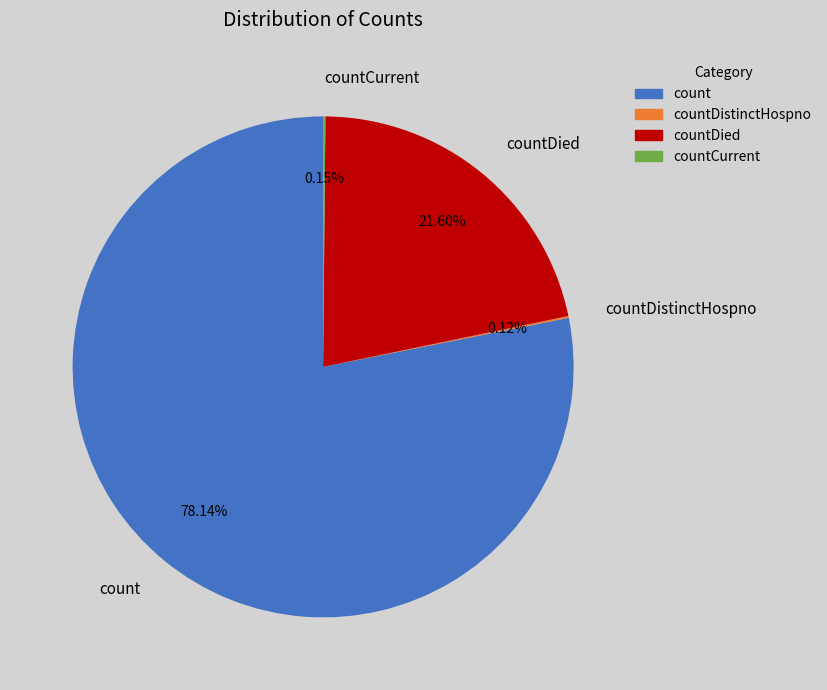

To the nearest percent, what is the difference between the largest and smallest slice percentages?

78%